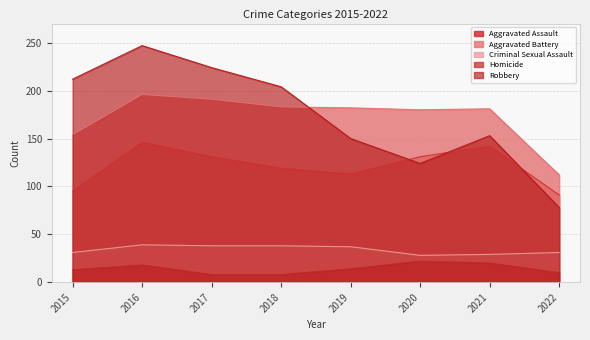

List the labels in order of Aggravated Battery value, smallest first.

2022, 2015, 2020, 2021, 2019, 2018, 2017, 2016